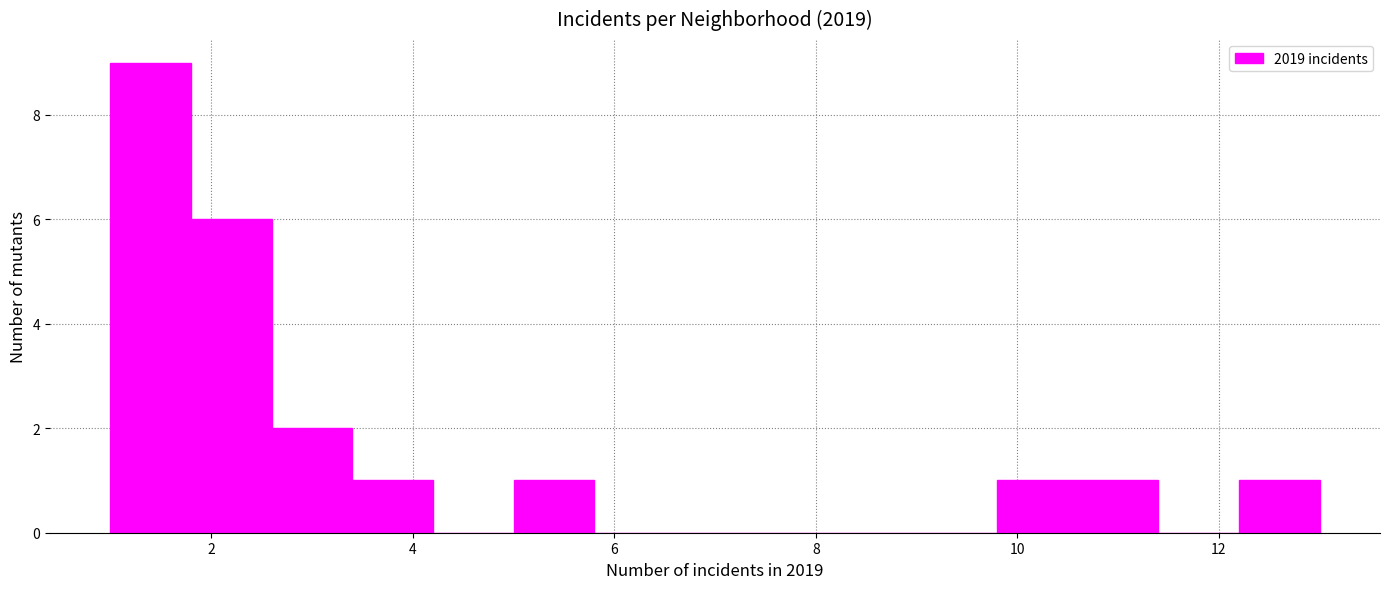

Which range on the x-axis has the tallest bar?

1.0 to 1.8